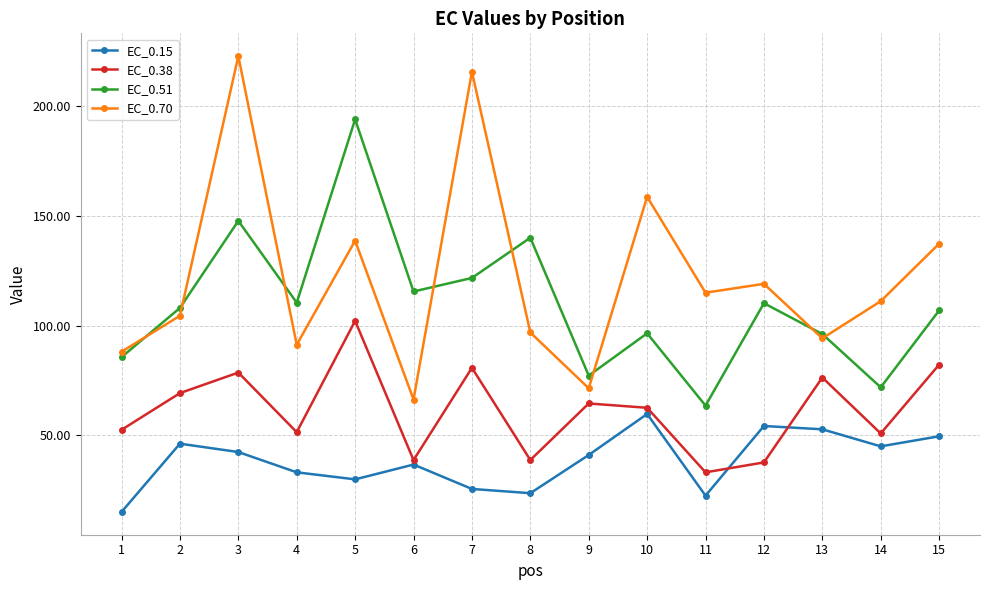

The EC_0.51 series shows 107.0 at 15. True or false?

True